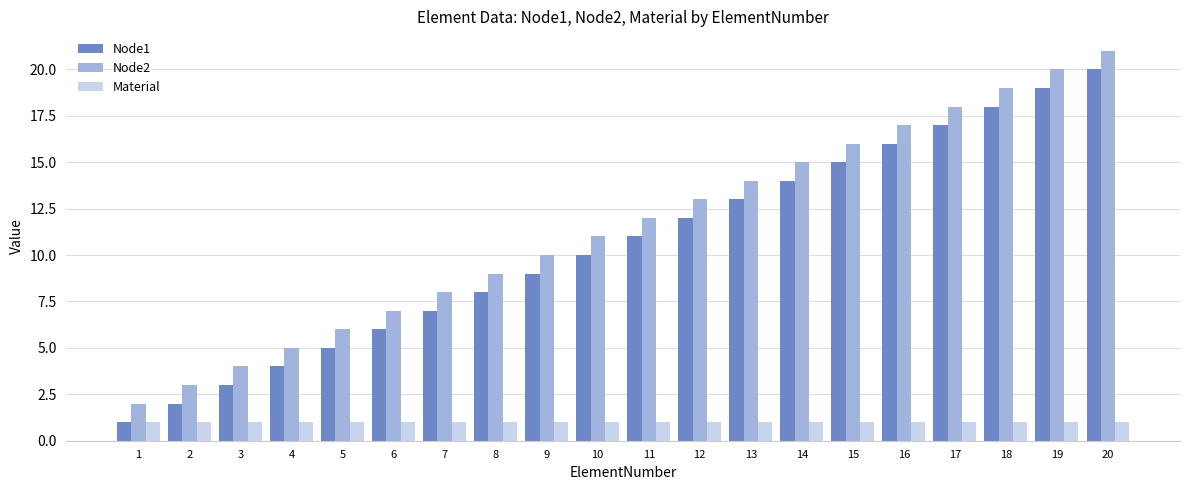

Rank the categories by Node1 value from highest to lowest.

20, 19, 18, 17, 16, 15, 14, 13, 12, 11, 10, 9, 8, 7, 6, 5, 4, 3, 2, 1